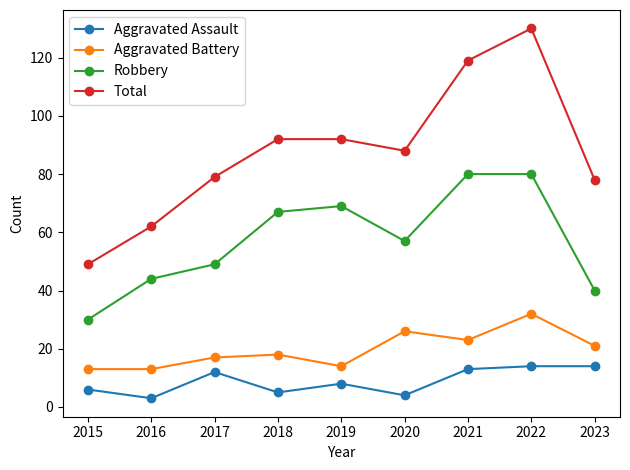

Which category has the highest value in the Total series?

2022